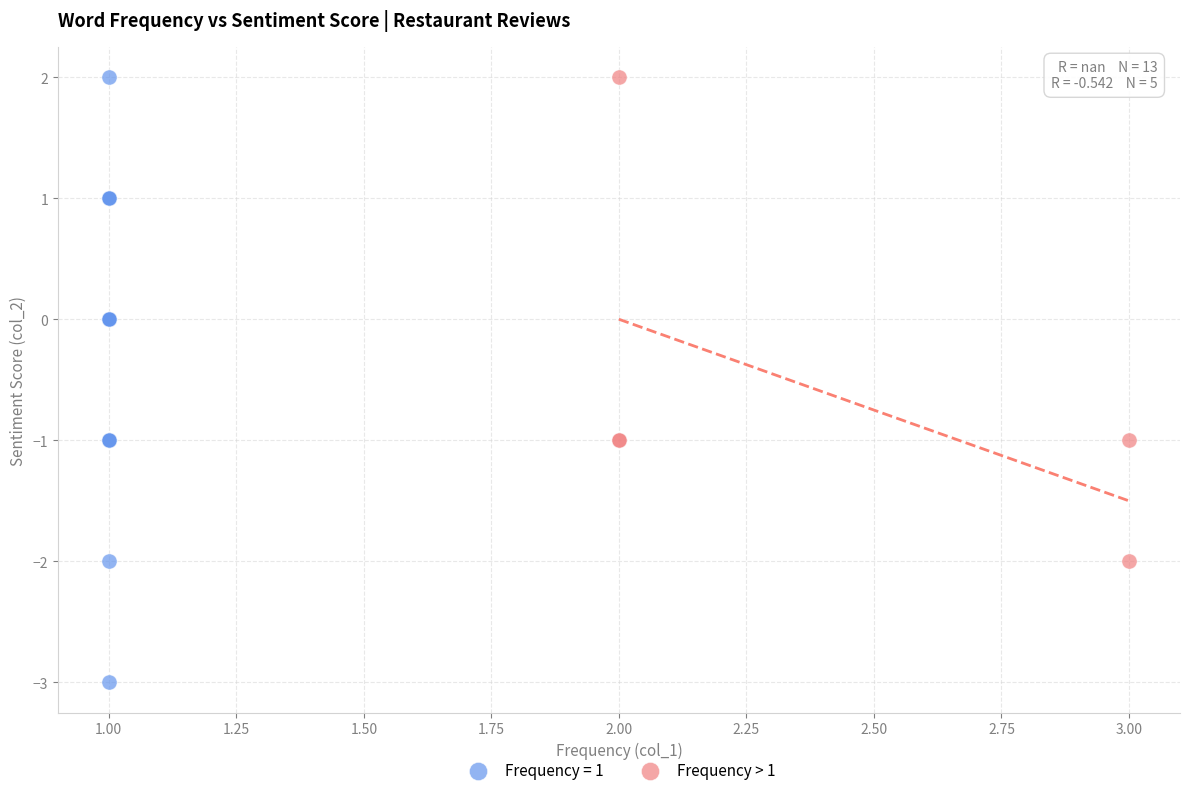

Which series has the widest spread of Y values?

Frequency = 1